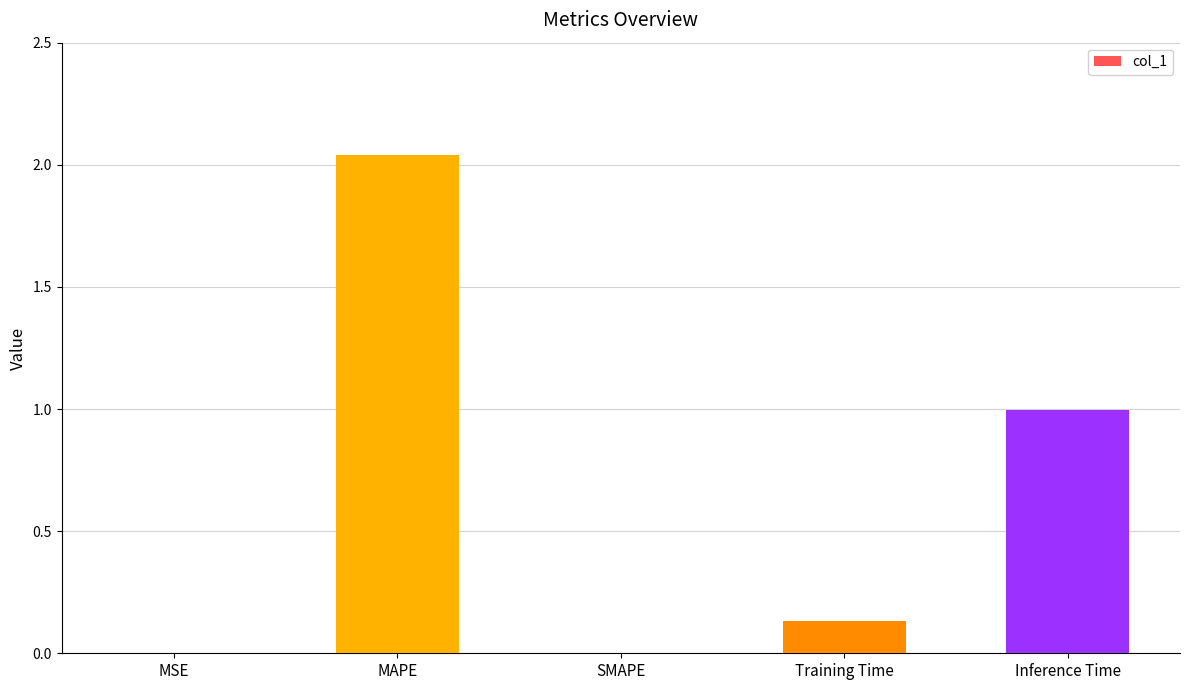

At which category does the chart reach its peak across all series?

MAPE